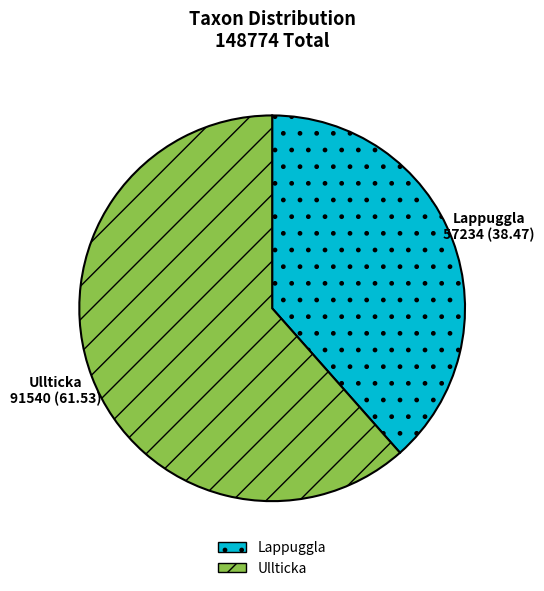

Which has a higher value, Ullticka or Lappuggla?

Ullticka